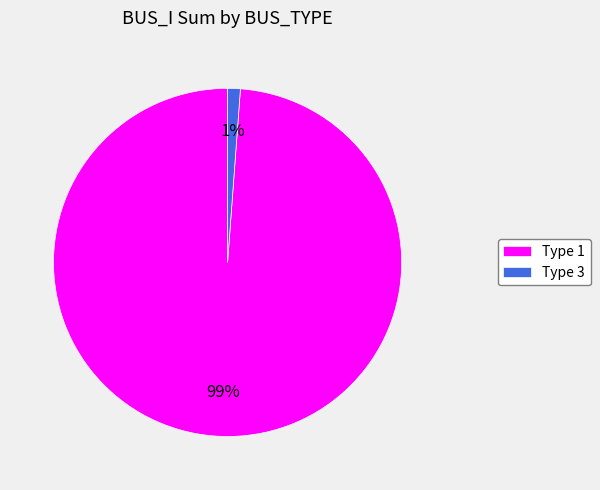

Between Type 3 and Type 1, which is larger?

Type 1